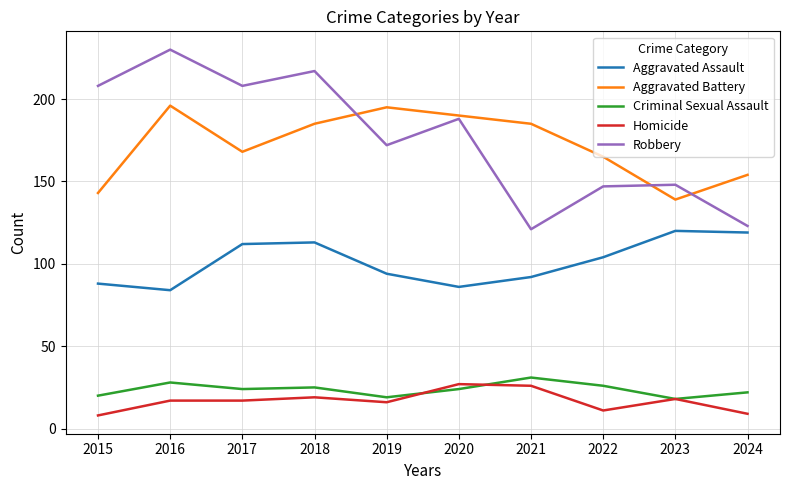

What is the difference between the maximum and minimum values in the Robbery series?

109